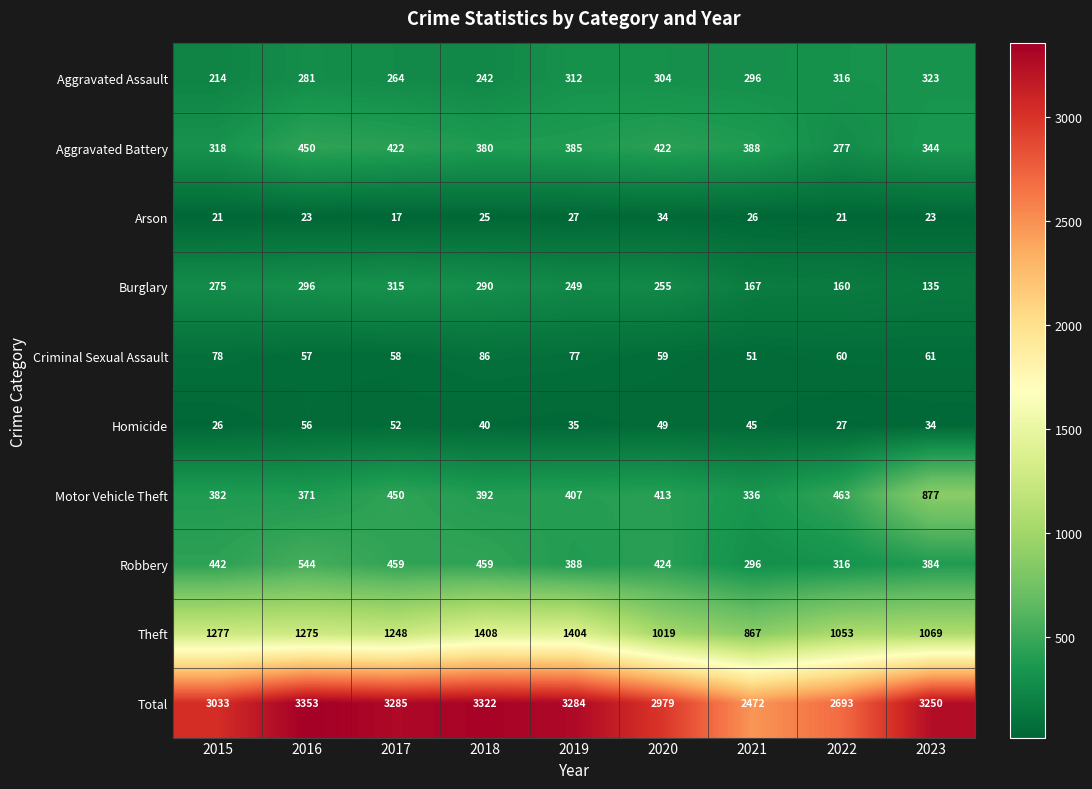

Which series has the largest range (max minus min)?

Total